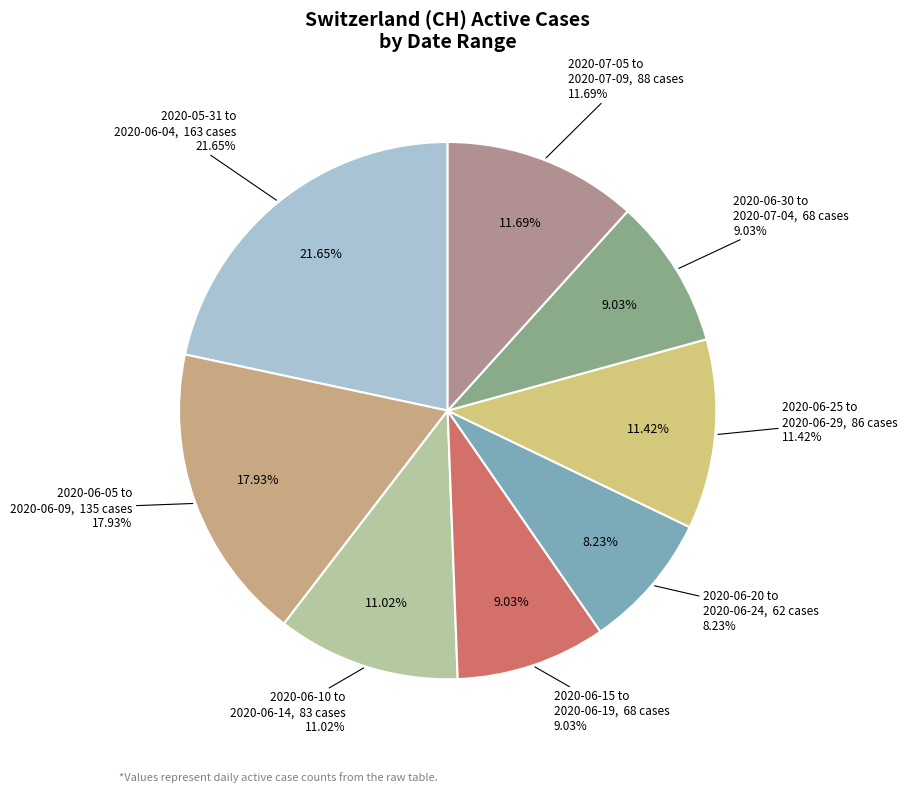

What is the ratio of the value at 2020-06-11 to the value at 2020-06-05?

0.6